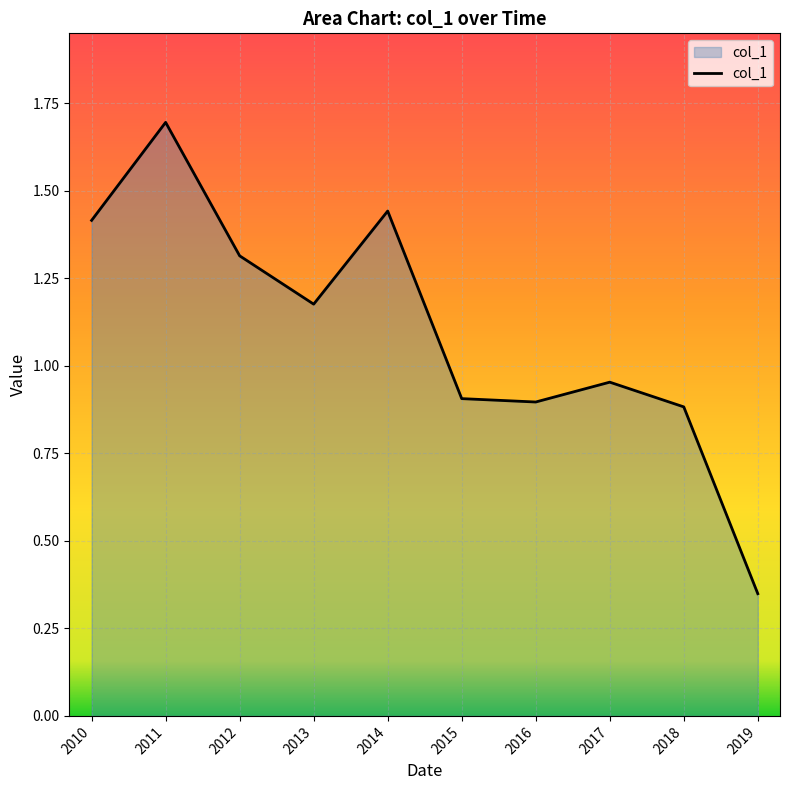

At which category does the data reach its first local valley?

2013